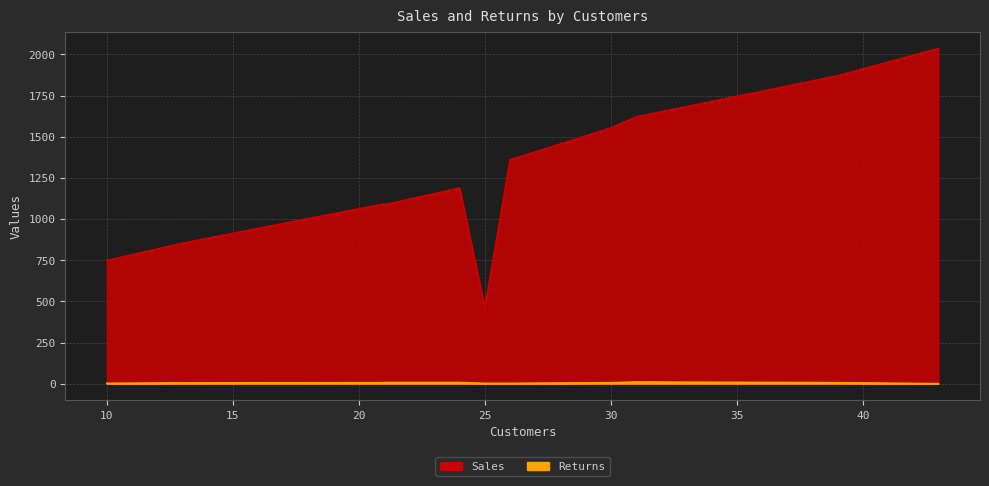

What is the difference between the maximum and minimum values in the Sales series?

1575